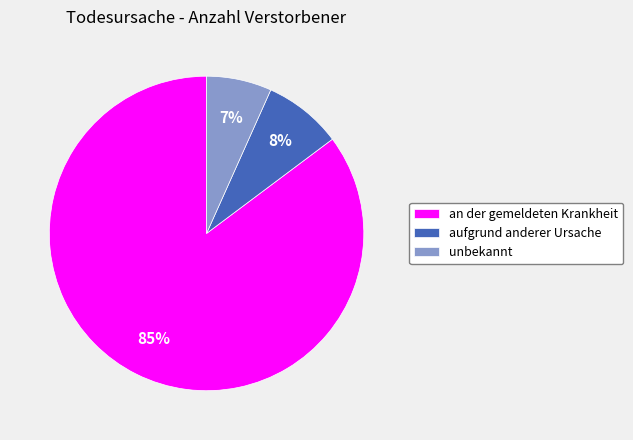

What is the largest slice in the pie chart?

an der gemeldeten Krankheit